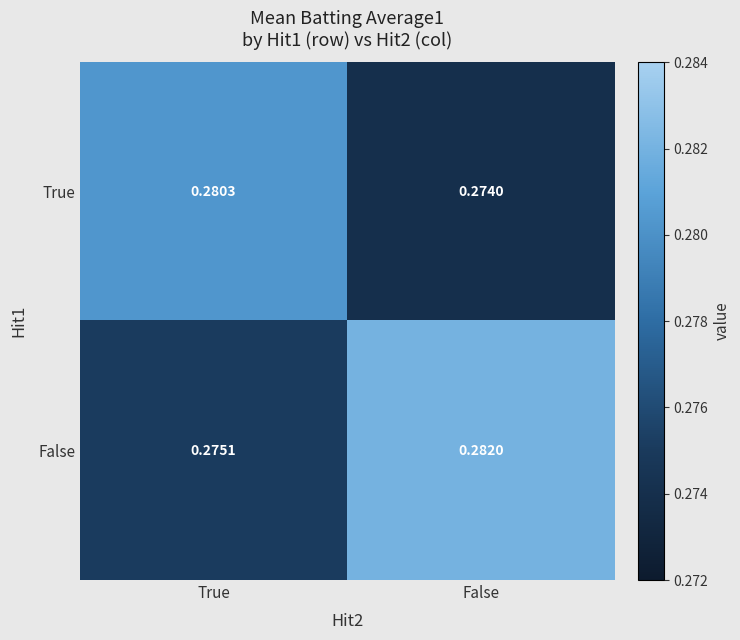

At which label is True closest to 0?

False